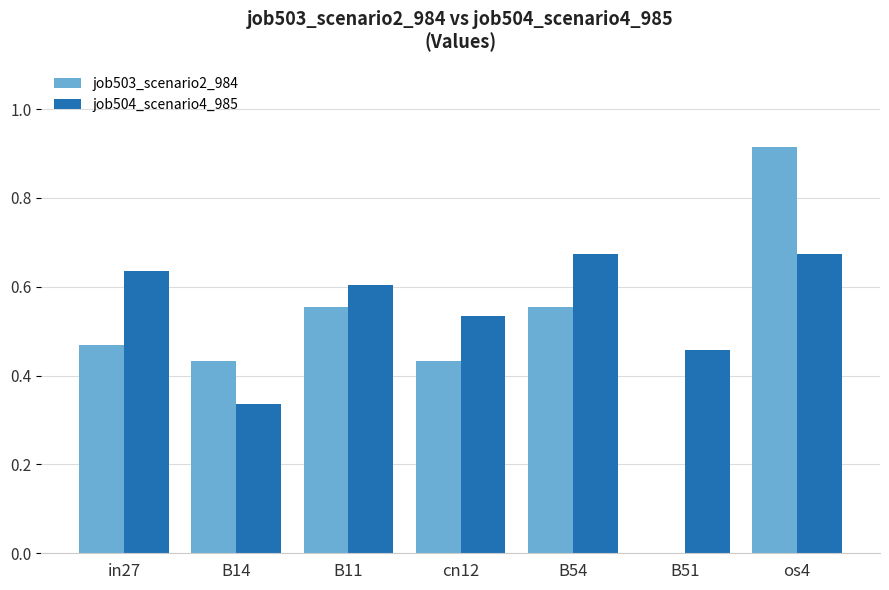

The value of job503_scenario2_984 at B54 is 0.8. True or false?

False